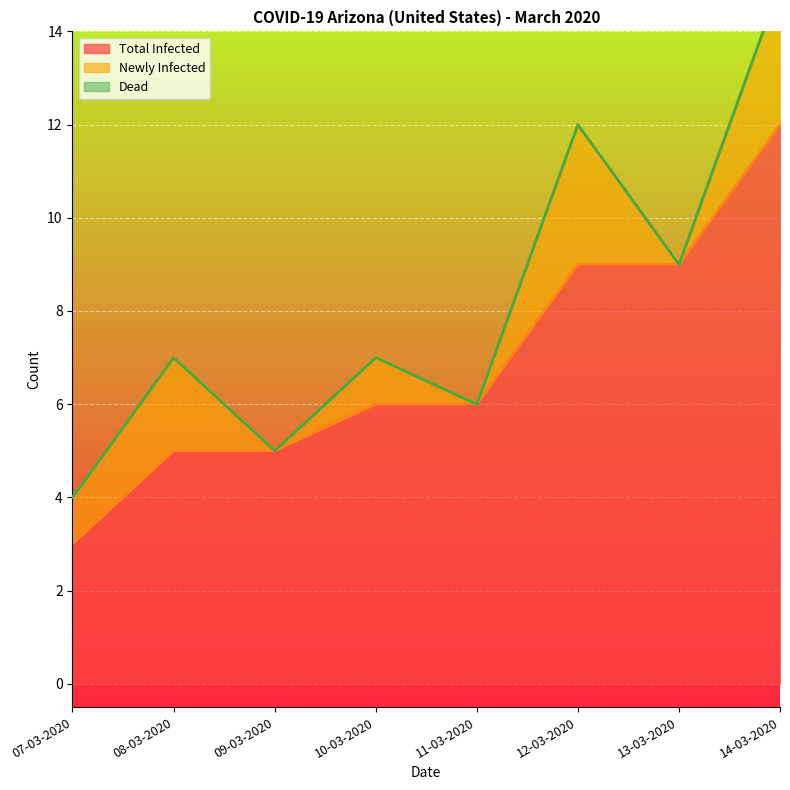

Is the value of Dead at 09-03-2020 greater than the value of Total Infected at 12-03-2020?

No